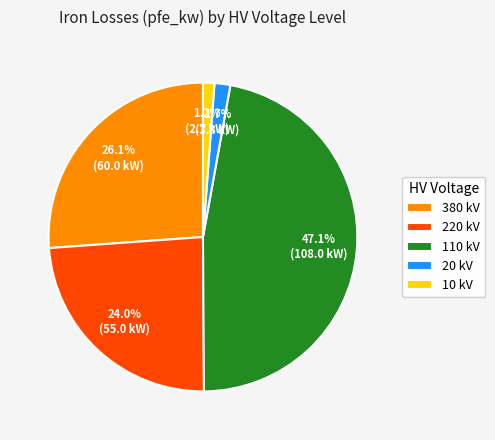

How much of the chart is everything except 380?

73.9%